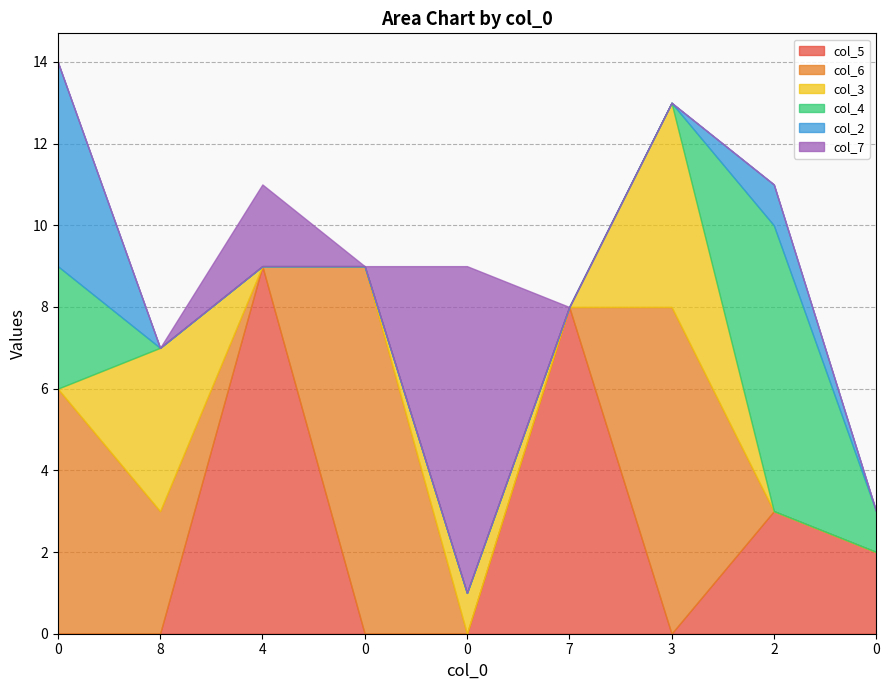

Reading left to right, what are all the values shown in this chart?

col_5: 0=0	8=0	4=9	0=0	0=0	7=8	3=0	2=3	0=2
col_6: 0=6	8=3	4=0	0=9	0=0	7=0	3=8	2=0	0=0
col_3: 0=0	8=4	4=0	0=0	0=1	7=0	3=5	2=0	0=0
col_4: 0=3	8=0	4=0	0=0	0=0	7=0	3=0	2=7	0=1
col_2: 0=5	8=0	4=0	0=0	0=0	7=0	3=0	2=1	0=0
col_7: 0=0	8=0	4=2	0=0	0=8	7=0	3=0	2=0	0=0